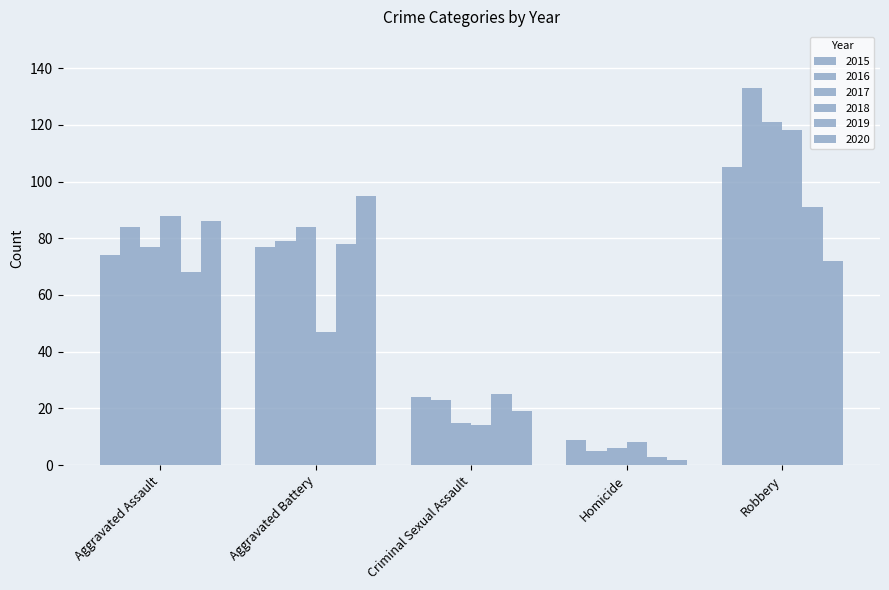

The 2015 series shows 48 at Aggravated Assault. True or false?

False